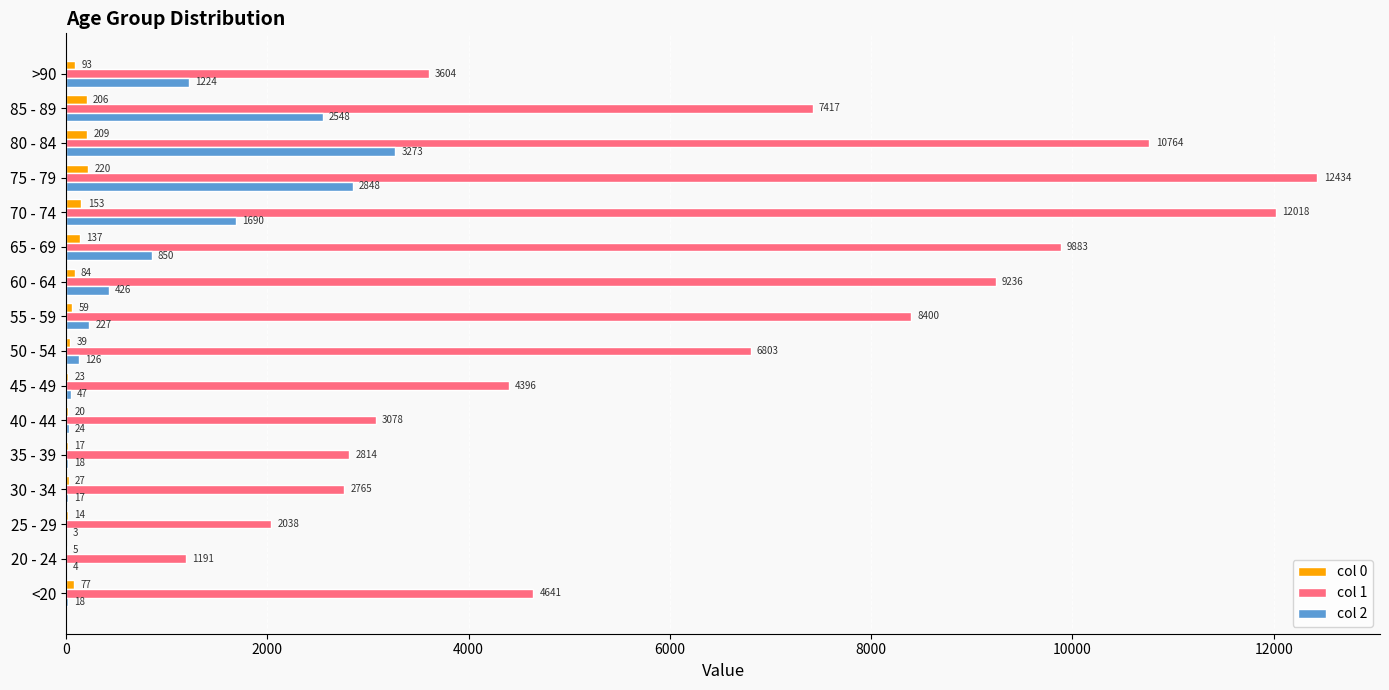

The value of col 2 at 75 - 79 is 2848. True or false?

True